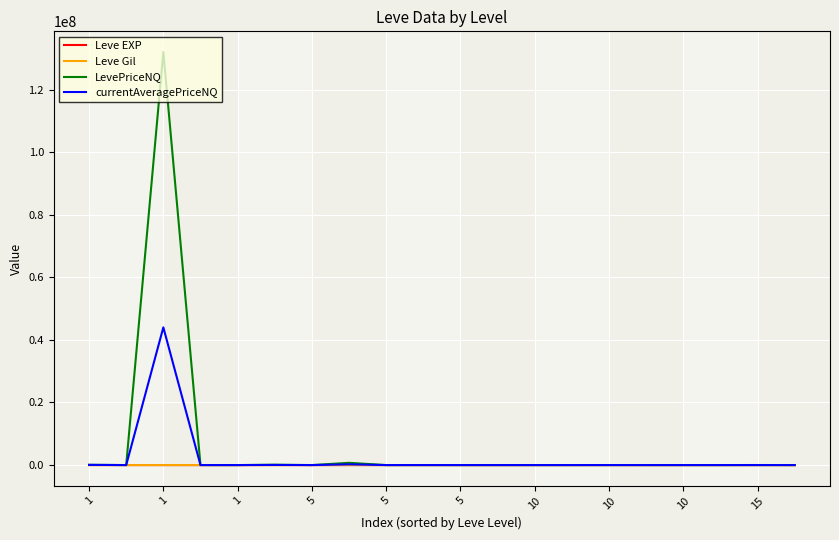

How many interior local peaks does the LevePriceNQ series have?

7